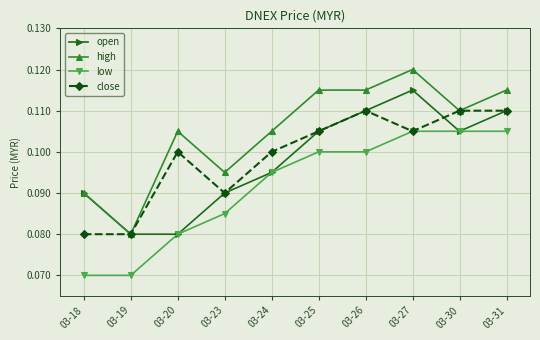

How many lines are shown in the chart?

4